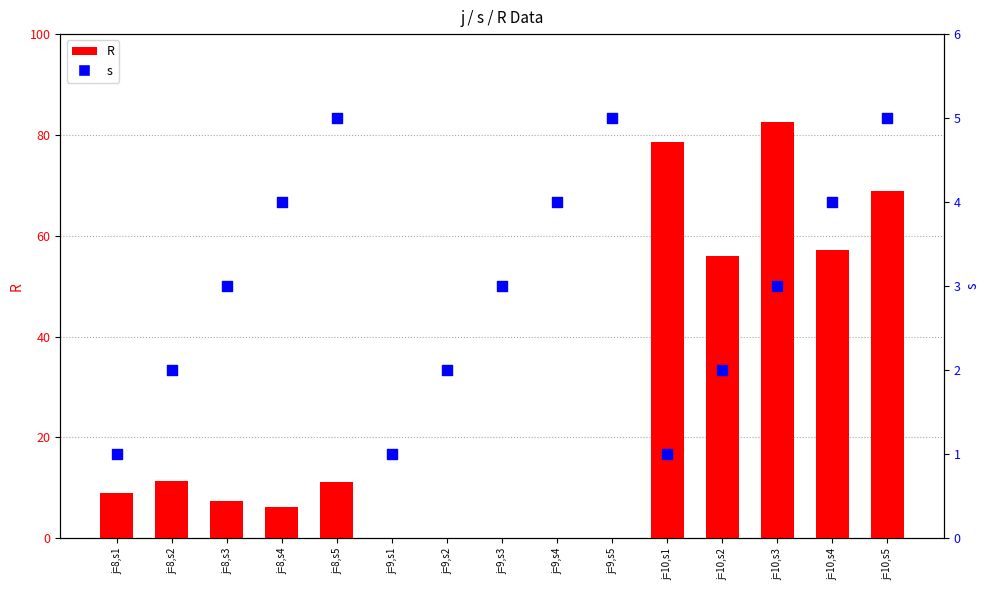

Is the value of s at j=8,s2 greater than the value of R at j=8,s3?

No